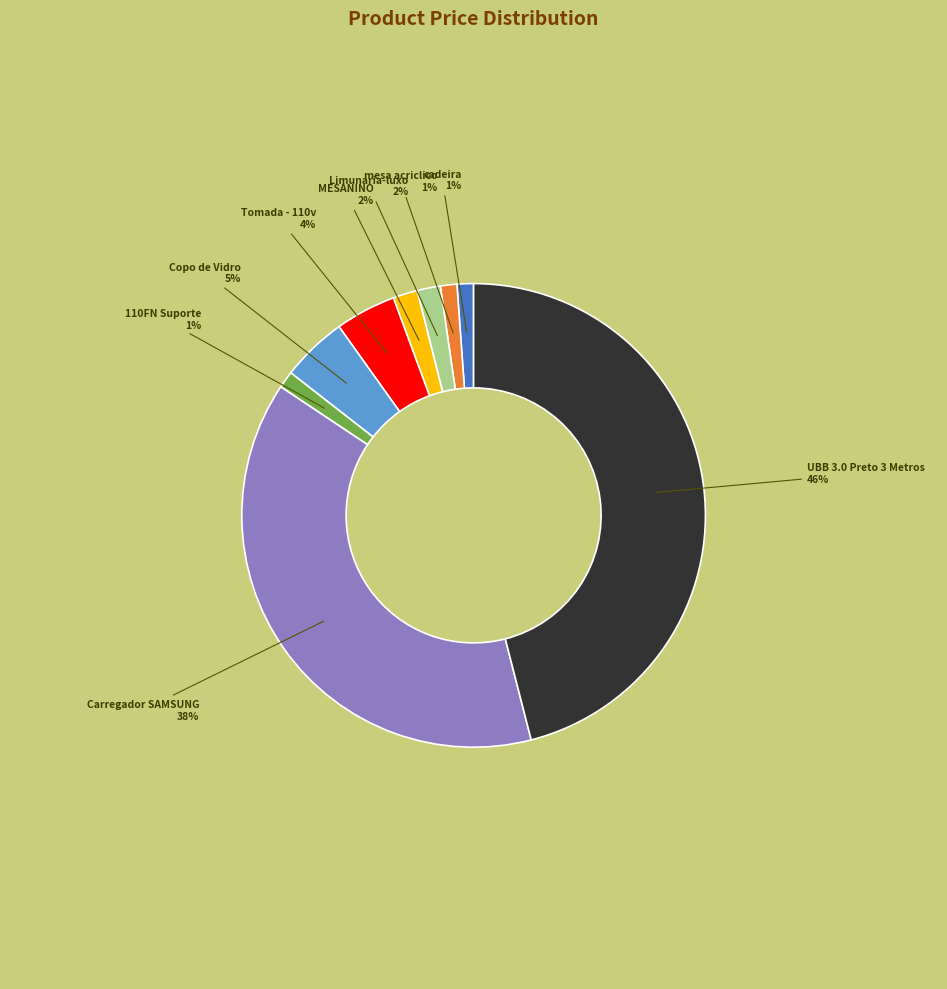

Does any single category account for the majority?

No